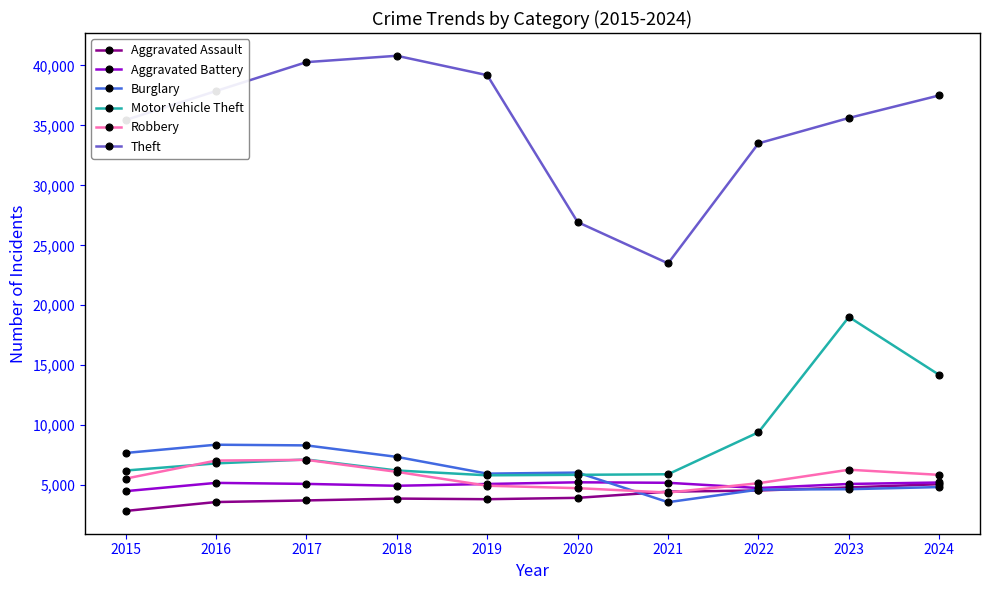

What is the total value across all series at 2019?

64865